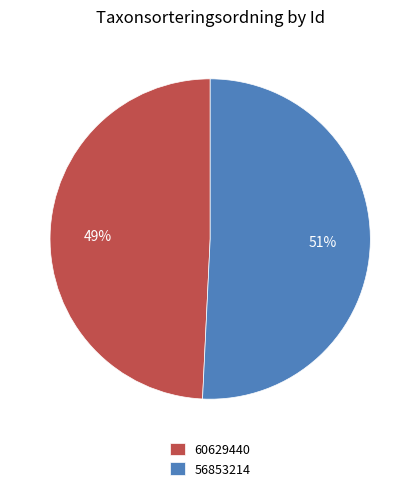

True or false: 60629440 accounts for 49% of the total.

True